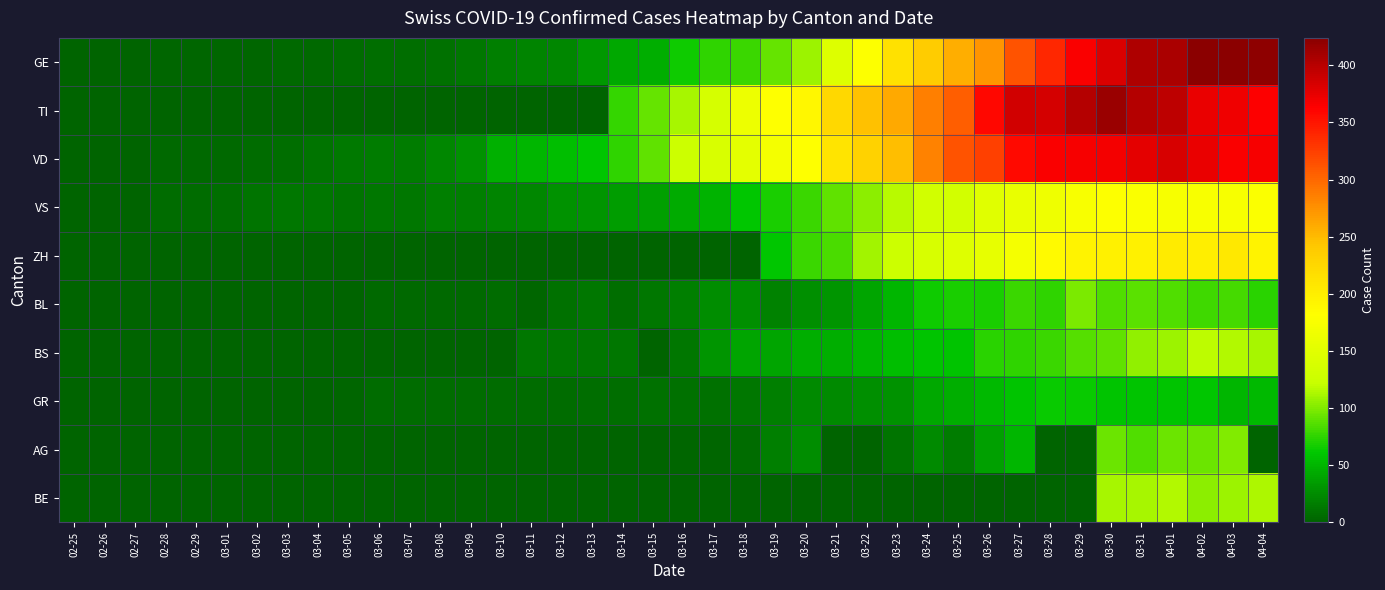

Count the number of categories in the chart.

40